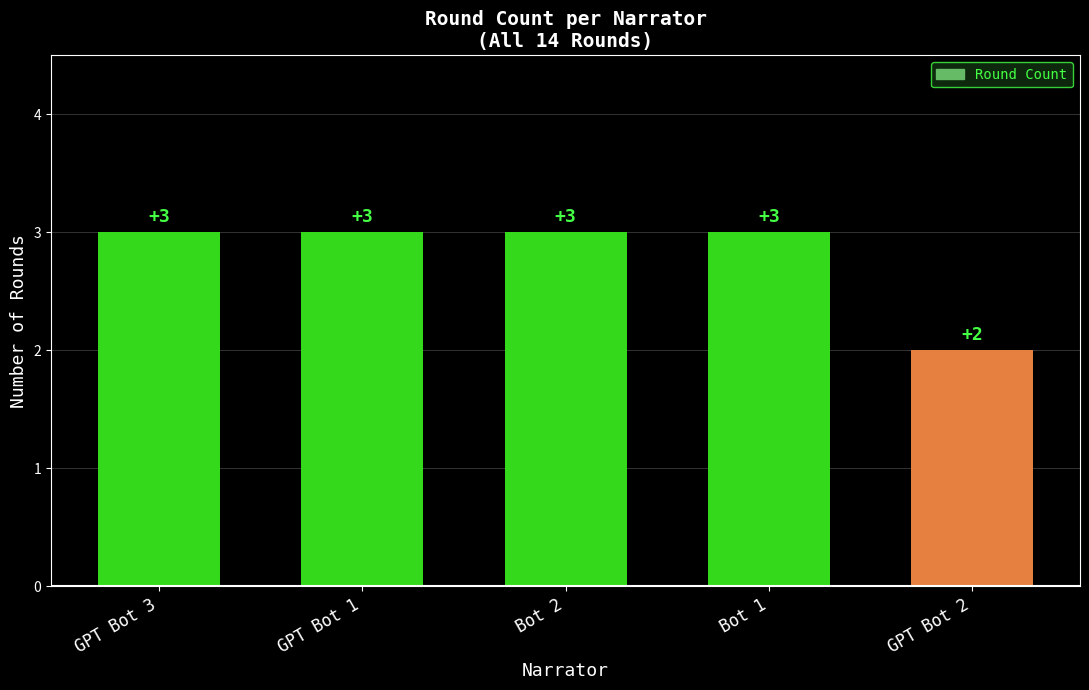

Reading left to right, extract all data points from this chart.

3	3	3	3	2